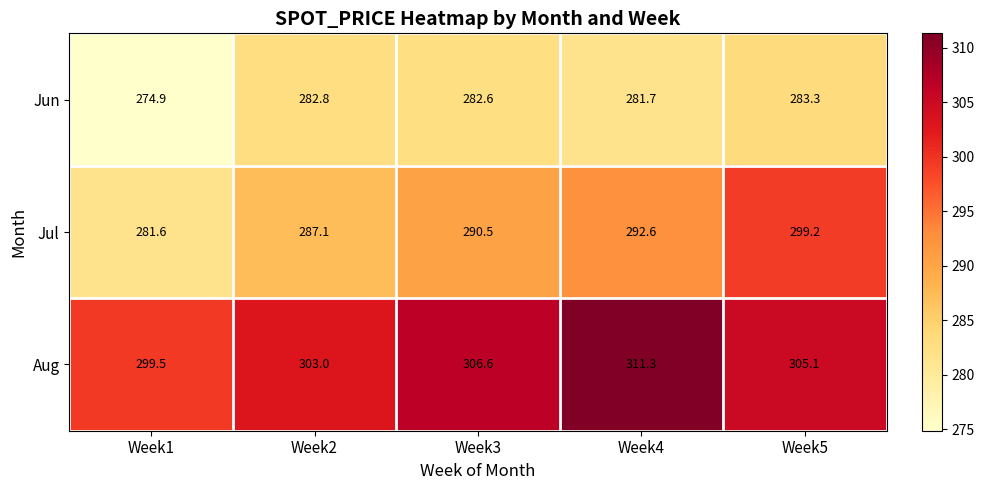

What is the average value of the Jun series?

281.1